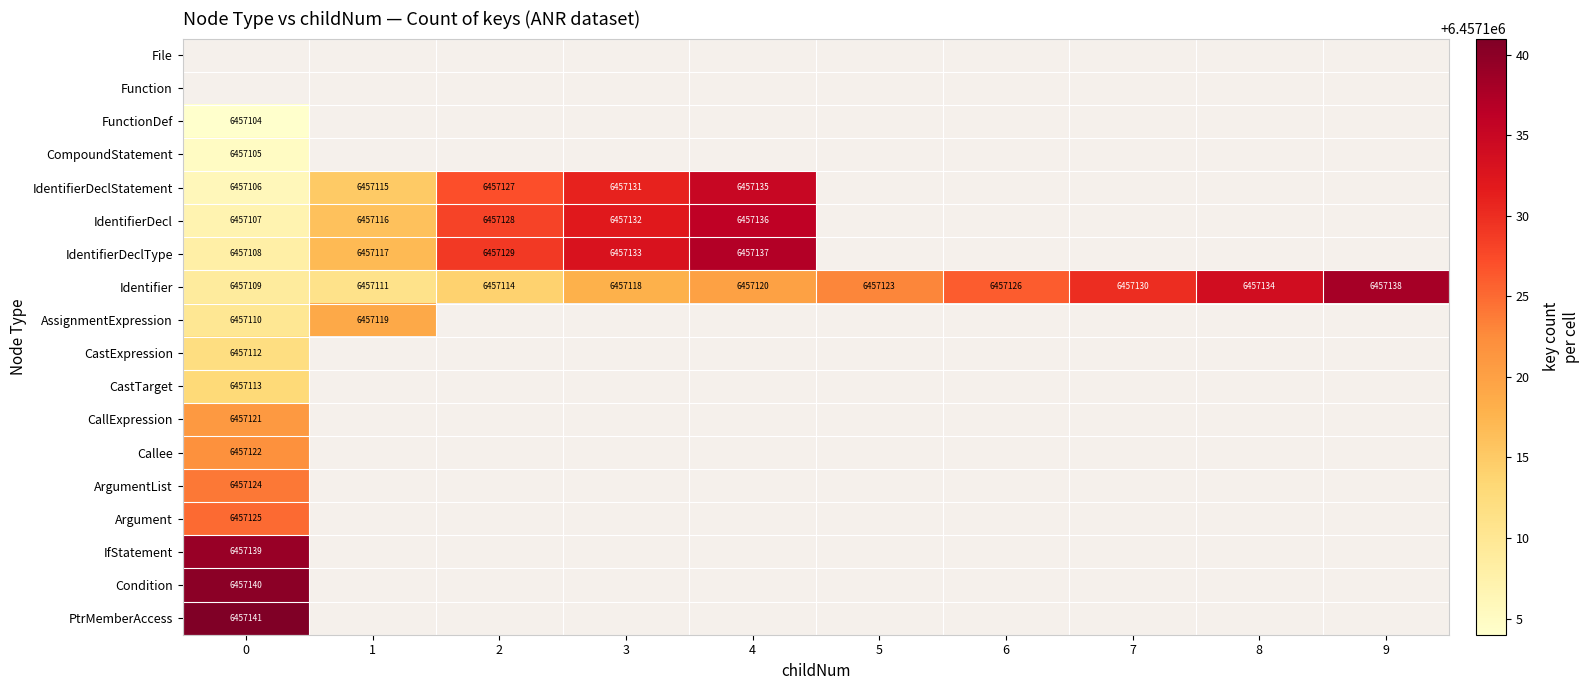

The value of IdentifierDeclStatement at 4 is 9332238. True or false?

False